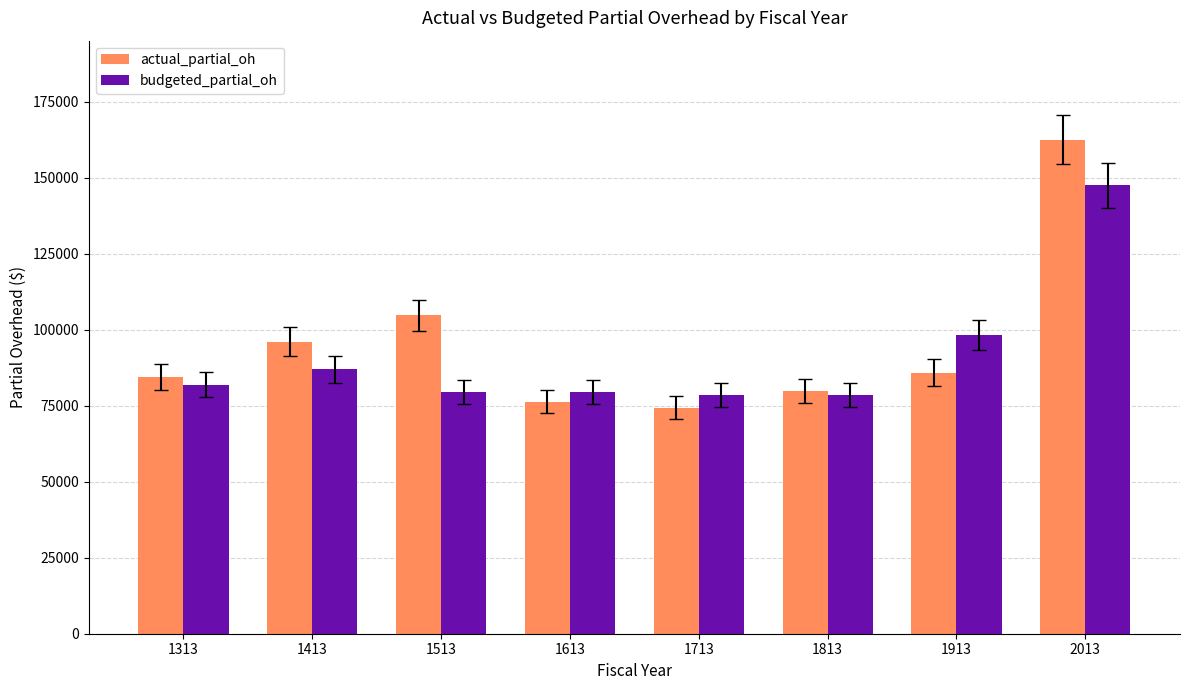

What is the value of the budgeted_partial_oh bar at the 8th from the left?

147433.0